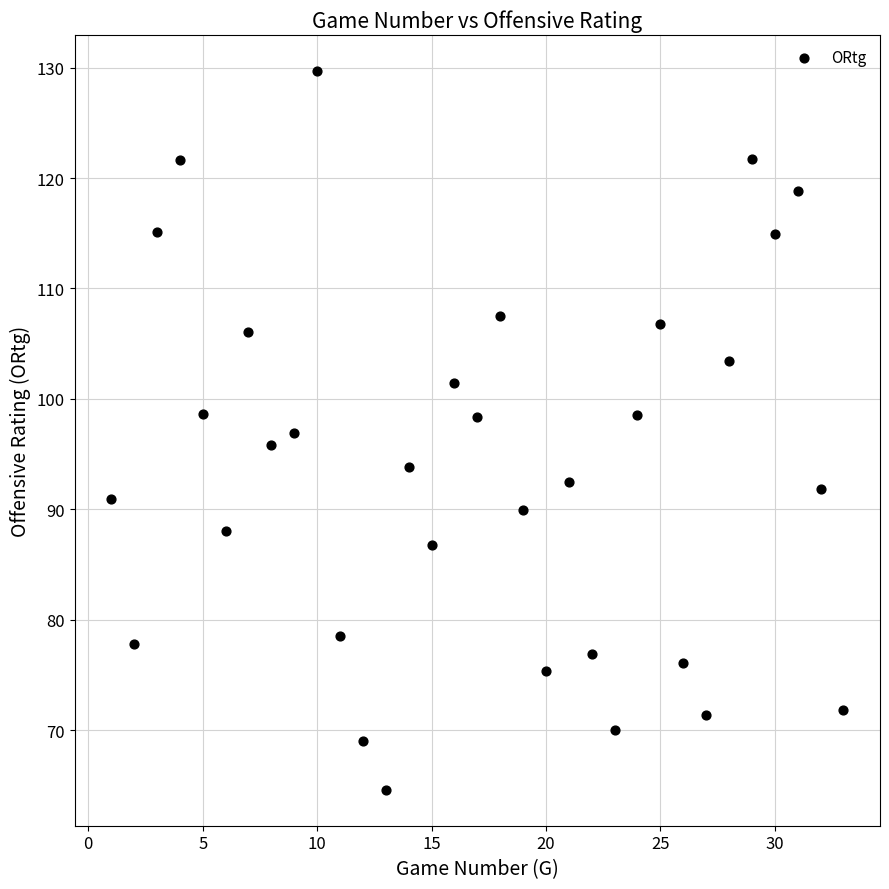

What is the range of X values (max minus min)?

32.0